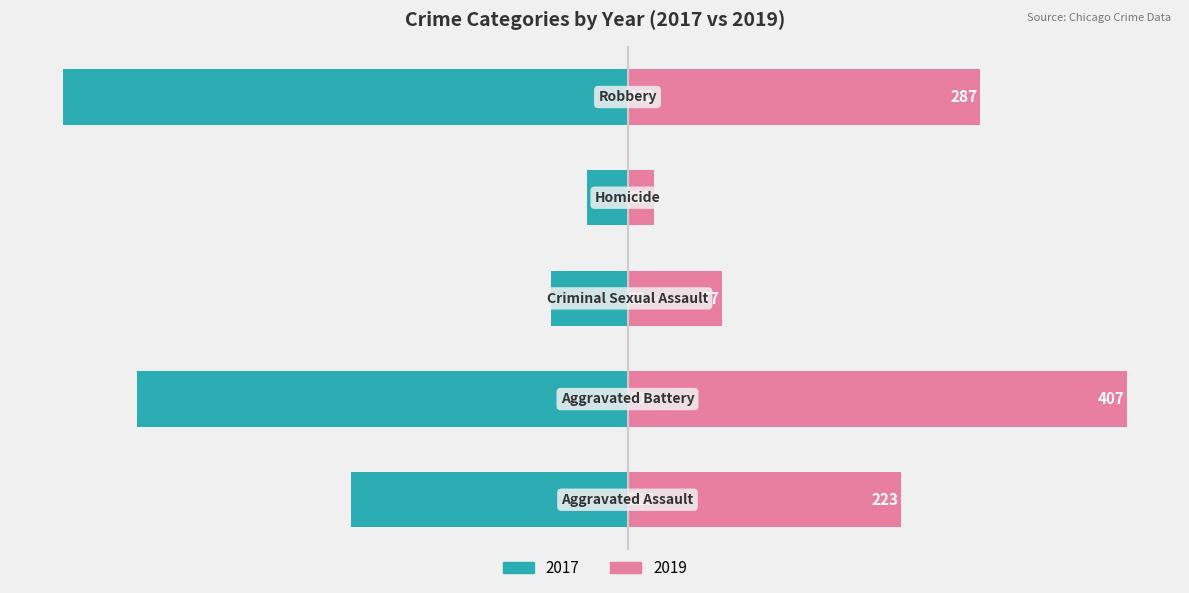

Does the chart contain stacked bars?

No